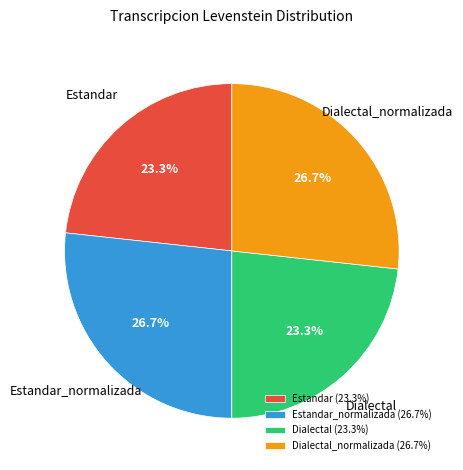

To the nearest percent, what is the difference between the Dialectal and Estandar_normalizada slice percentages?

3%